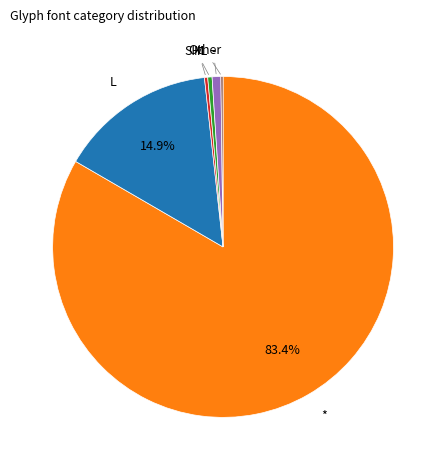

To the nearest percent, what is the difference between the largest and smallest slice percentages?

83%